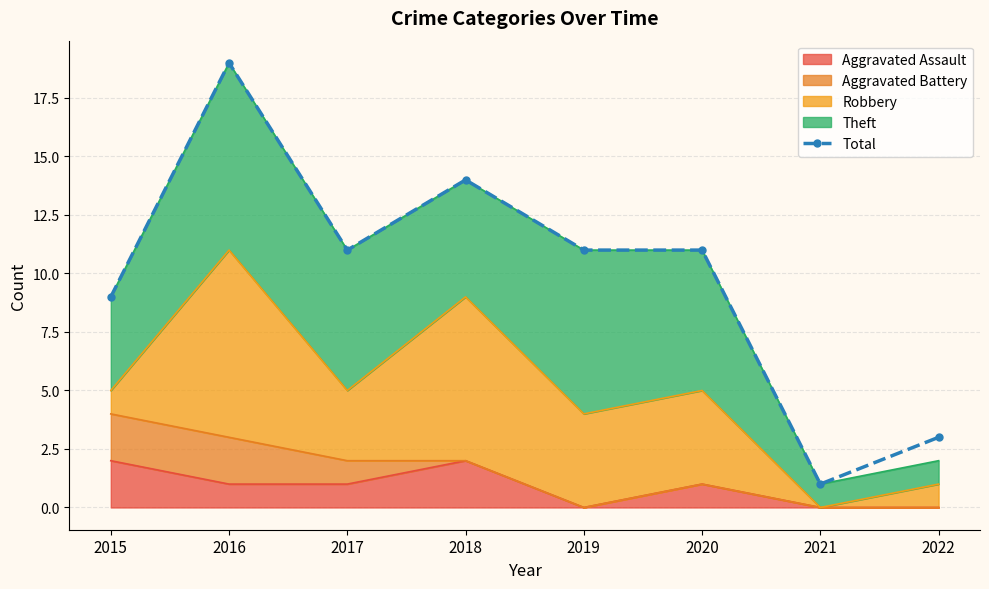

What is the sum of the values at 2022 and 2015?

12